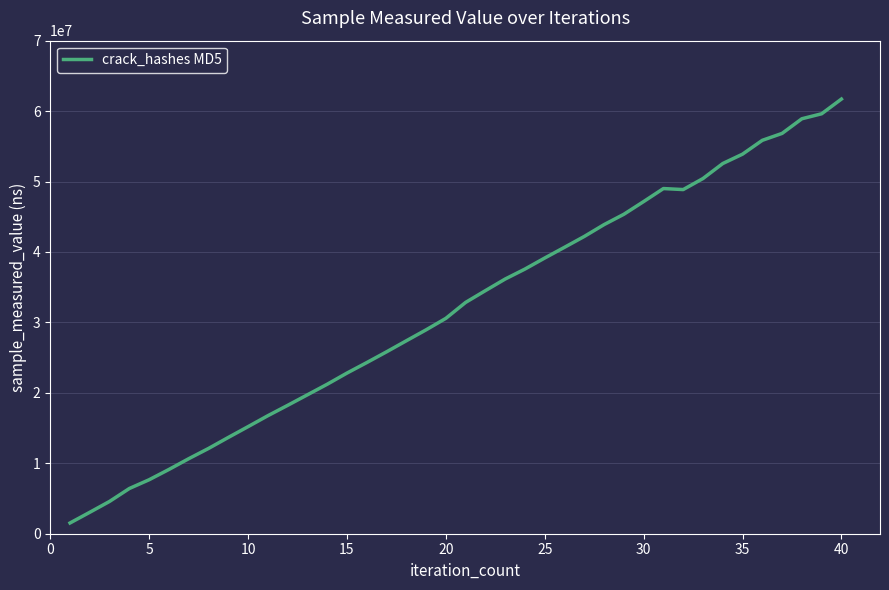

What is the difference between the maximum and minimum values?

60183417